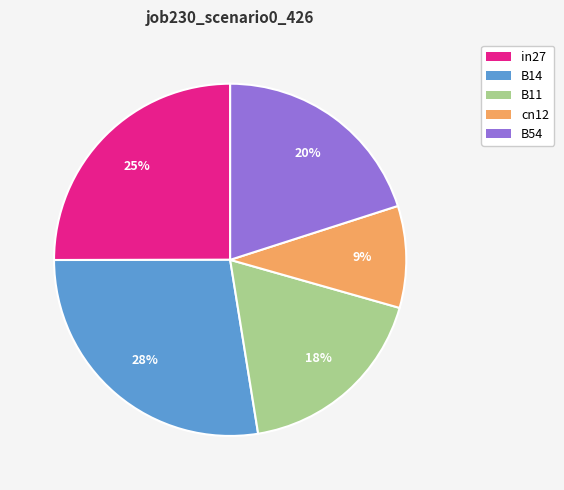

What is the largest slice in the pie chart?

B14